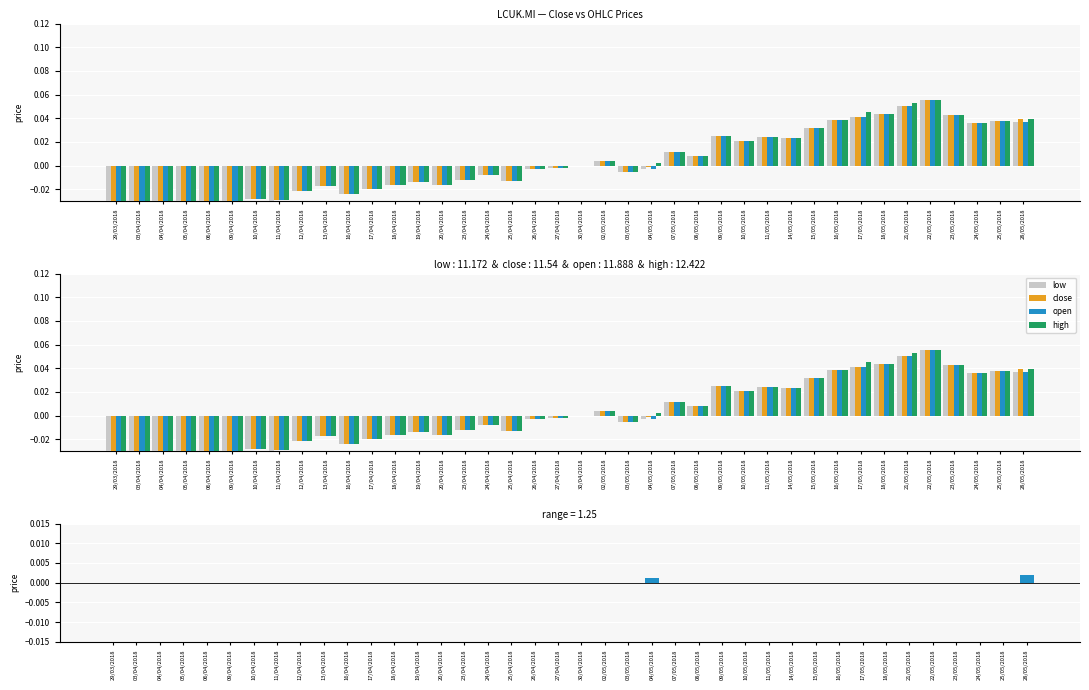

At how many categories does at least one series exceed 0?

18